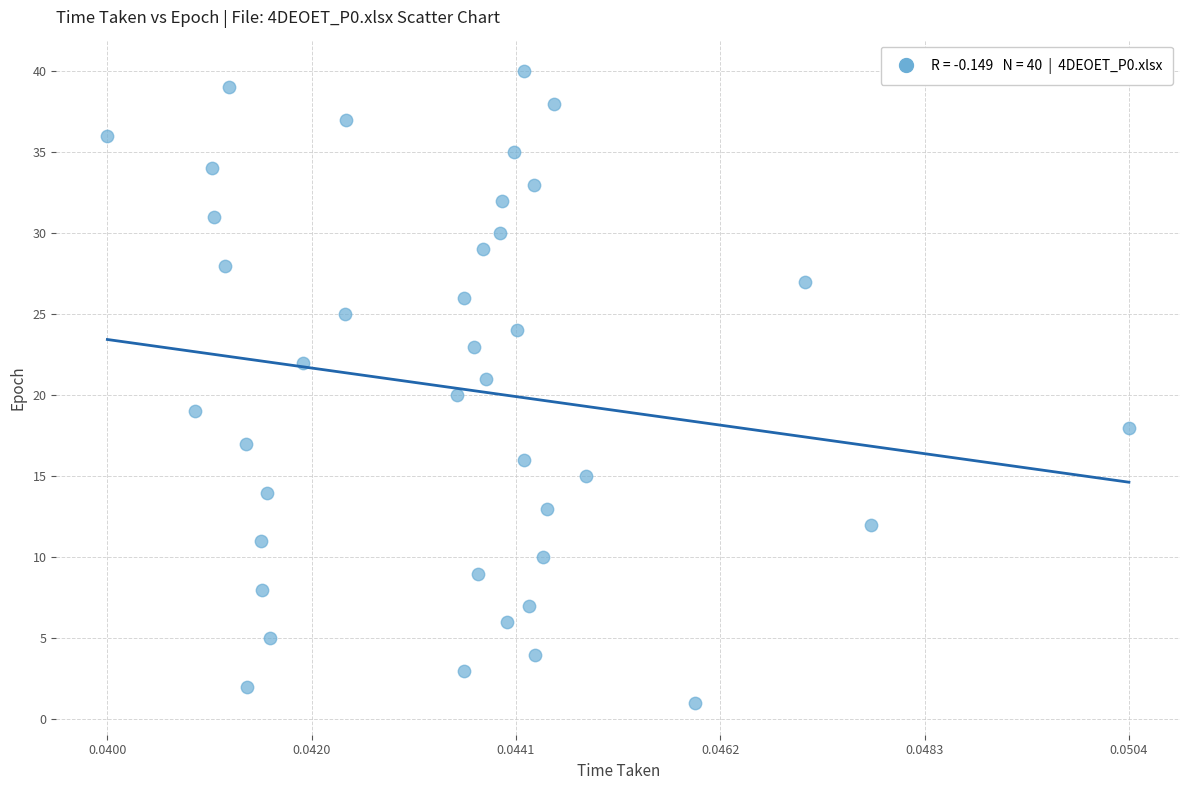

What is the range of Y values (max minus min)?

39